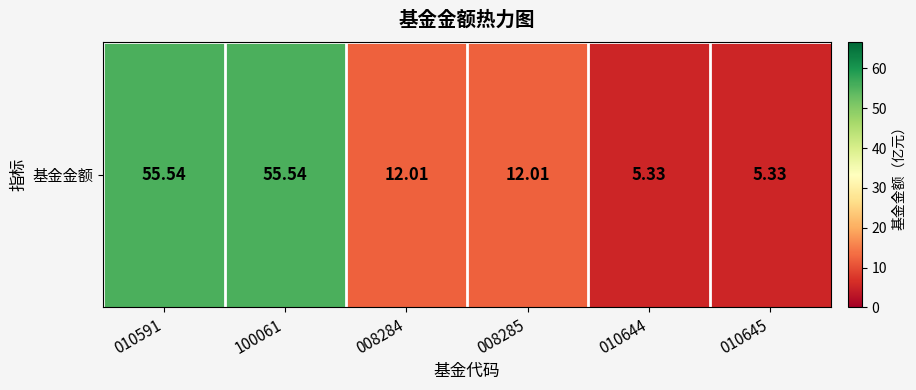

At which label does the data first exceed 12?

010591